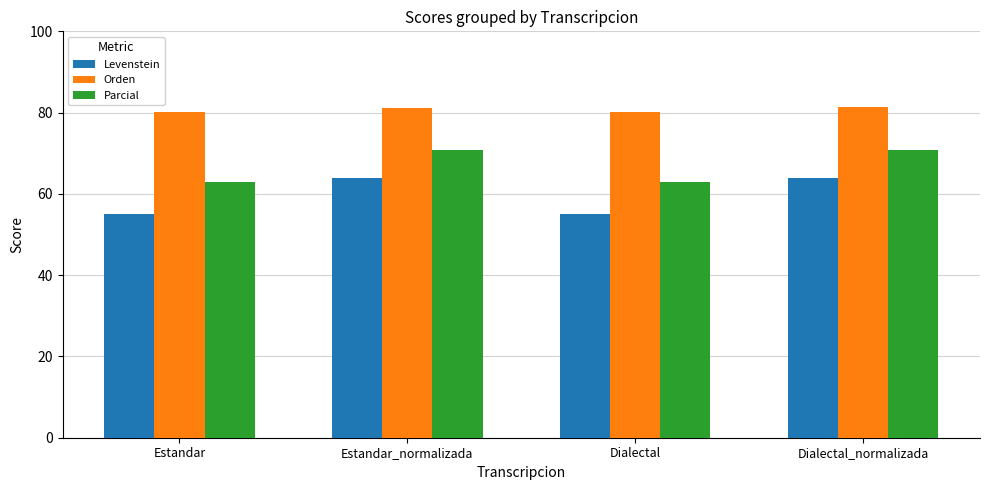

How many distinct data groups are displayed?

3